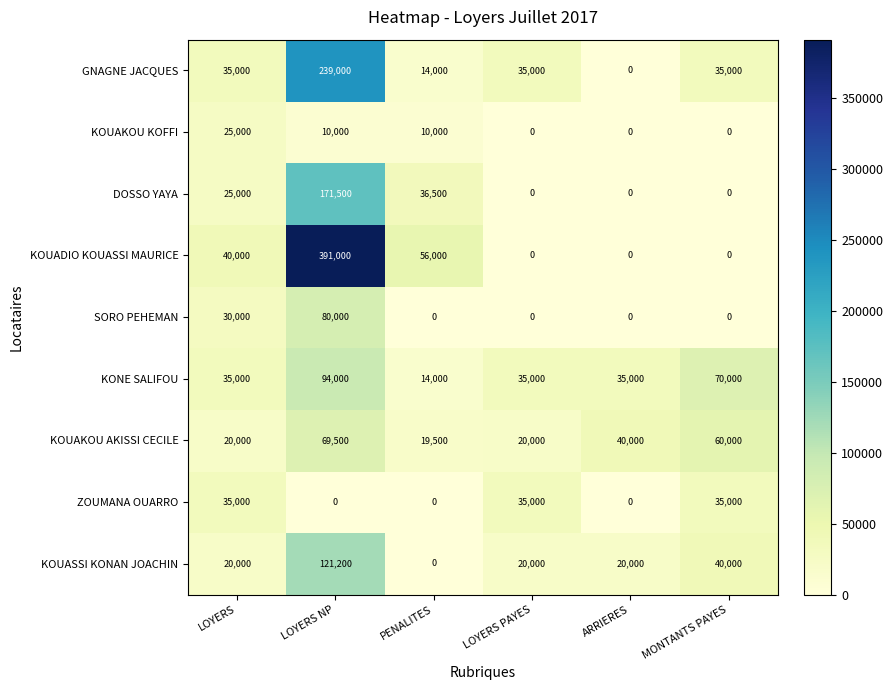

Is it true that KOUAKOU AKISSI CECILE equals 20000 at LOYERS PAYES?

True